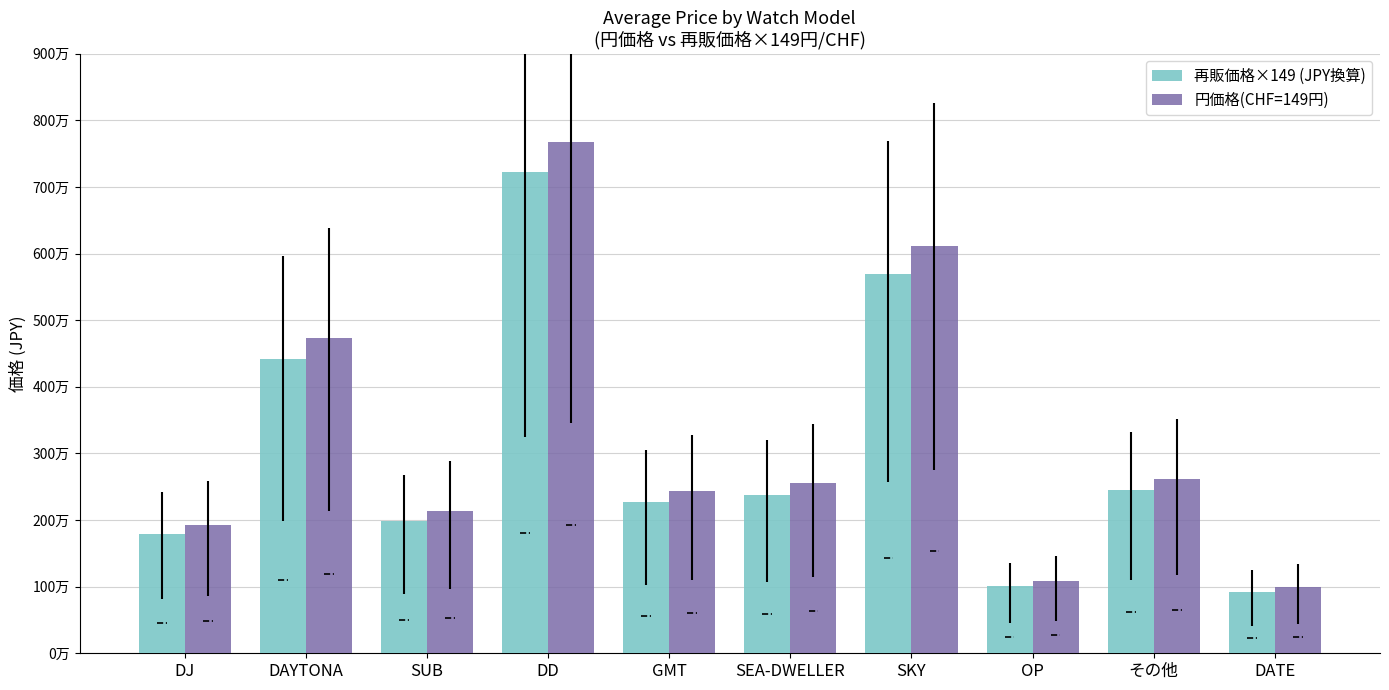

What is the minimum value shown in the chart?

923800